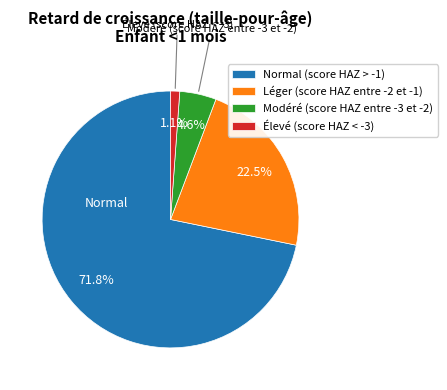

Is it true that Modéré (score HAZ entre -3 et -2) is 5% of the pie?

True